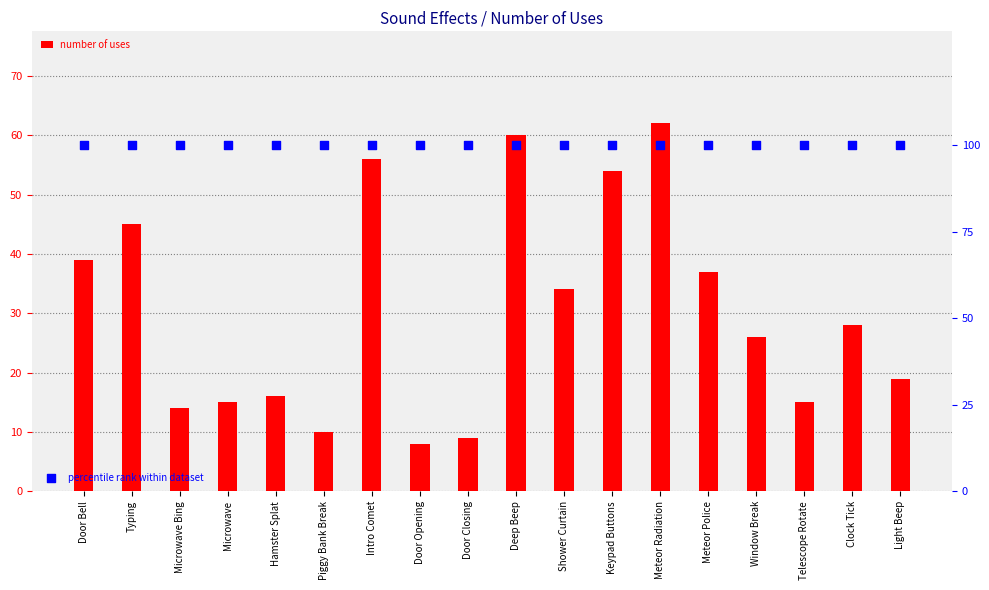

What are all the series names shown in the legend?

number of uses, percentile rank within dataset